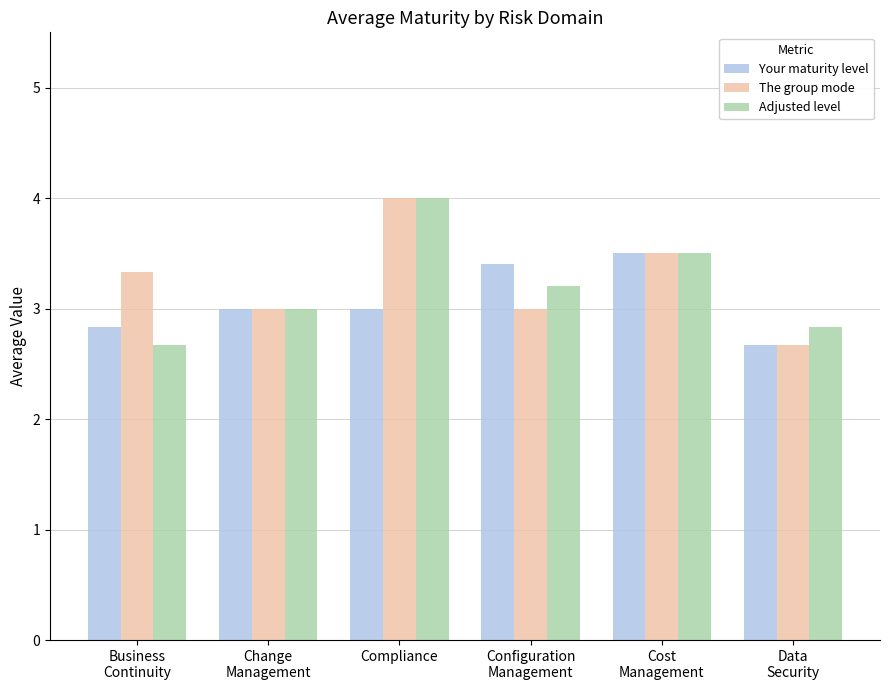

At which label does Your maturity level reach its peak?

Cost
Management